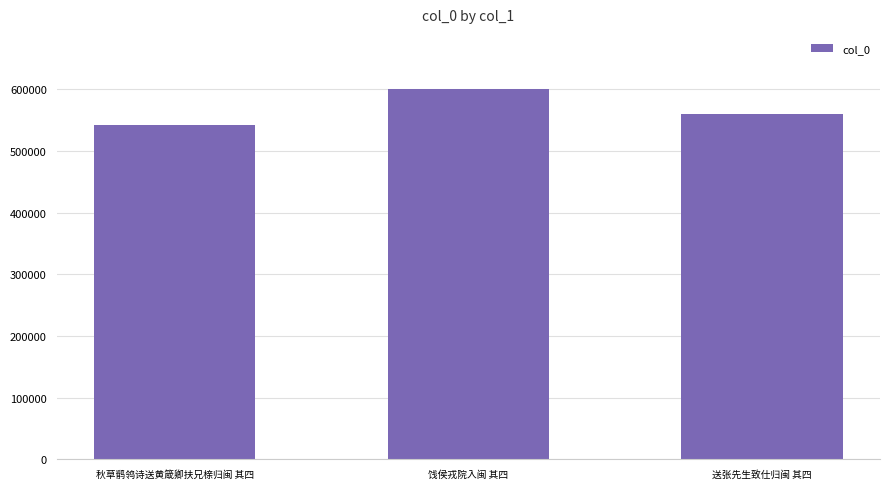

What is the change in value from 饯侯戎院入闽 其四 to 送张先生致仕归闽 其四?

-39430